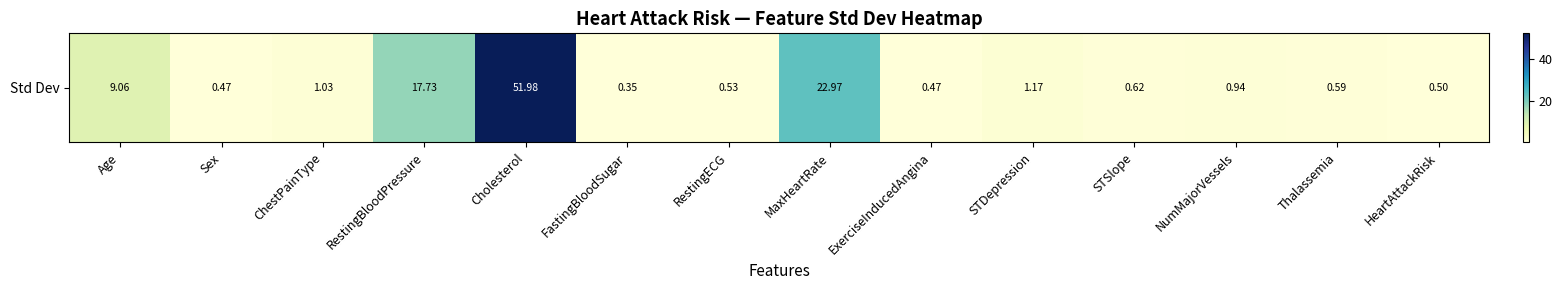

What is the sum of all values?

108.4